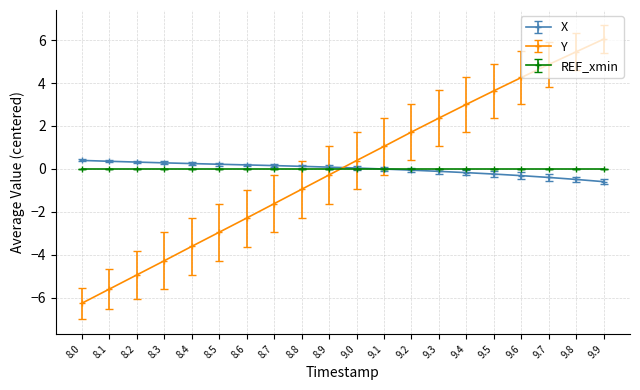

What is the total value across all series at 8.0?

-5.9